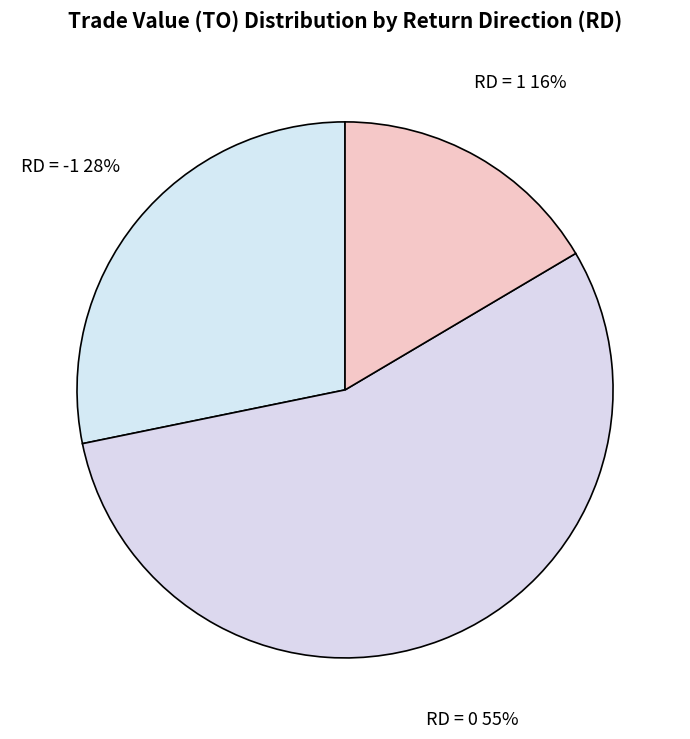

Does any single category account for the majority?

Yes